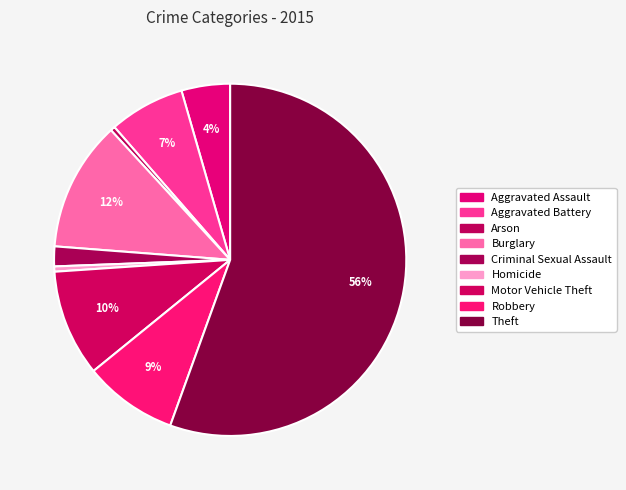

What percentage is NOT represented by Aggravated Assault?

95.5%